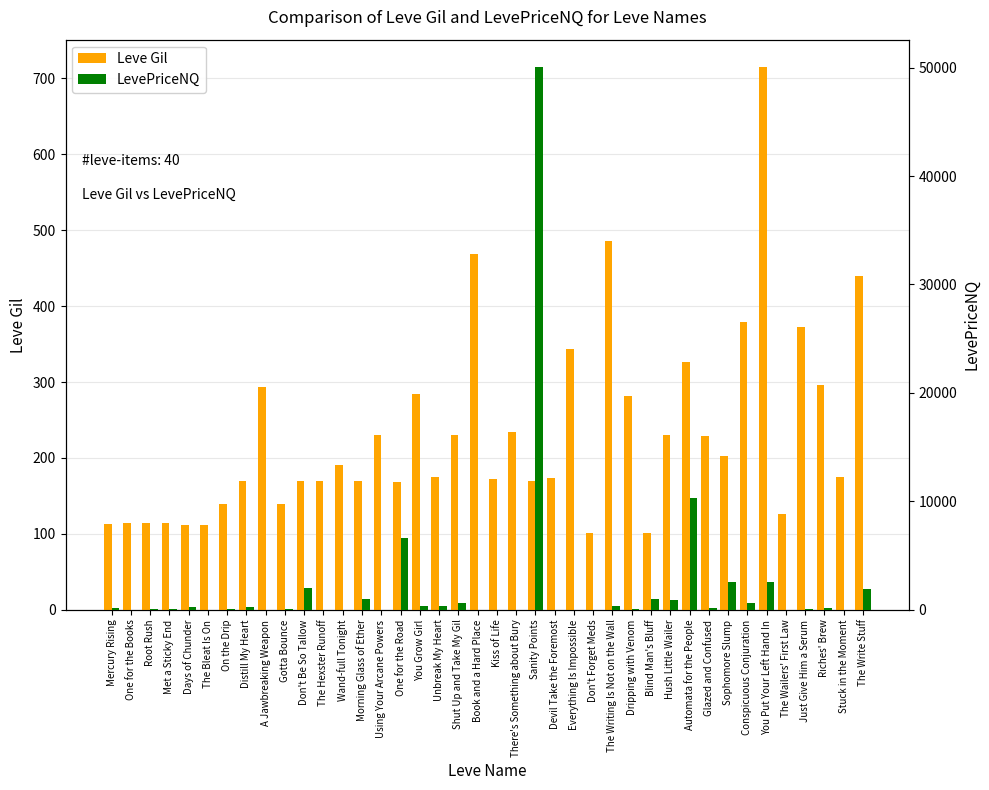

How many data points does each series have?

40